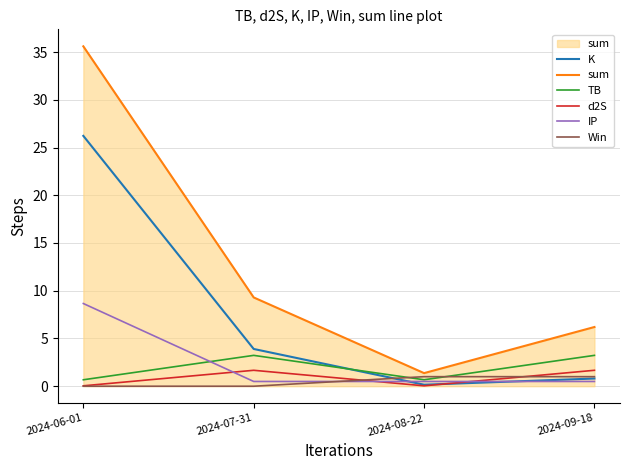

Which series has the widest spread of values?

sum